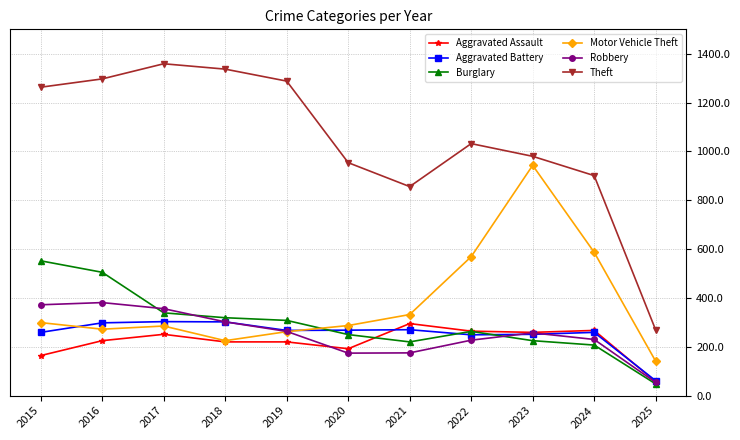

What is the maximum value shown in the chart?

1359